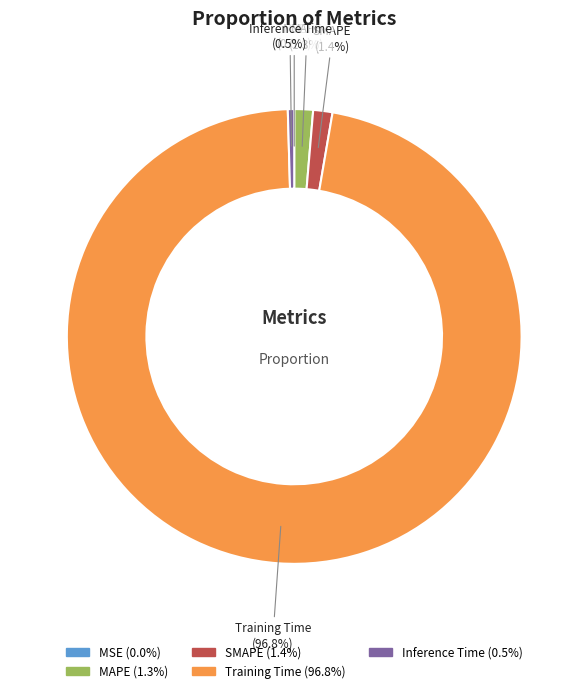

Do SMAPE and MAPE together represent more than half of the pie?

No